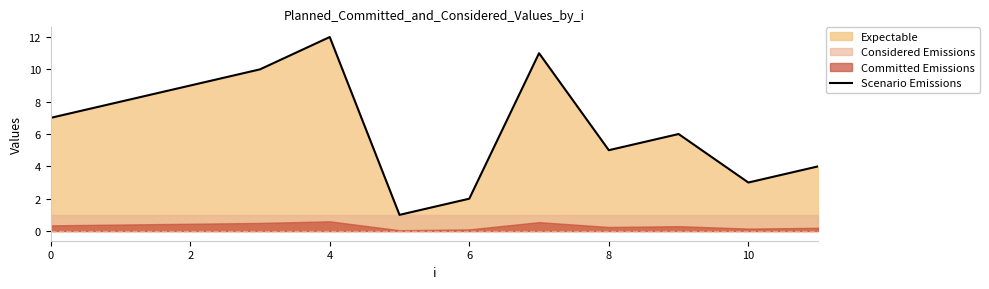

Reading left to right, list all the values displayed in this chart.

7	8	9	10	12	1	2	11	5	6	3	4